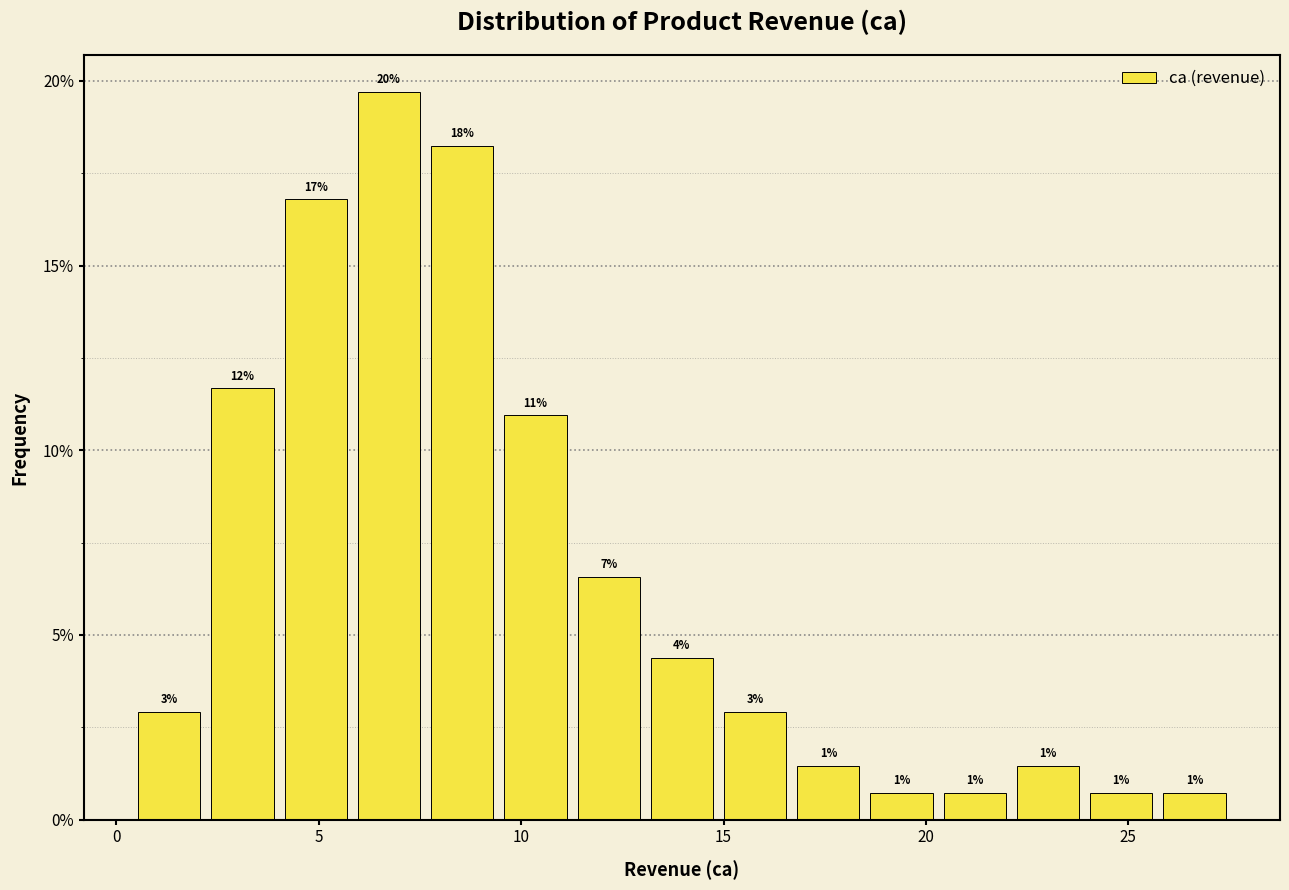

Around what value on the x-axis is the tallest bar? Give the approximate position of its centre, as read against the axis.

6.5